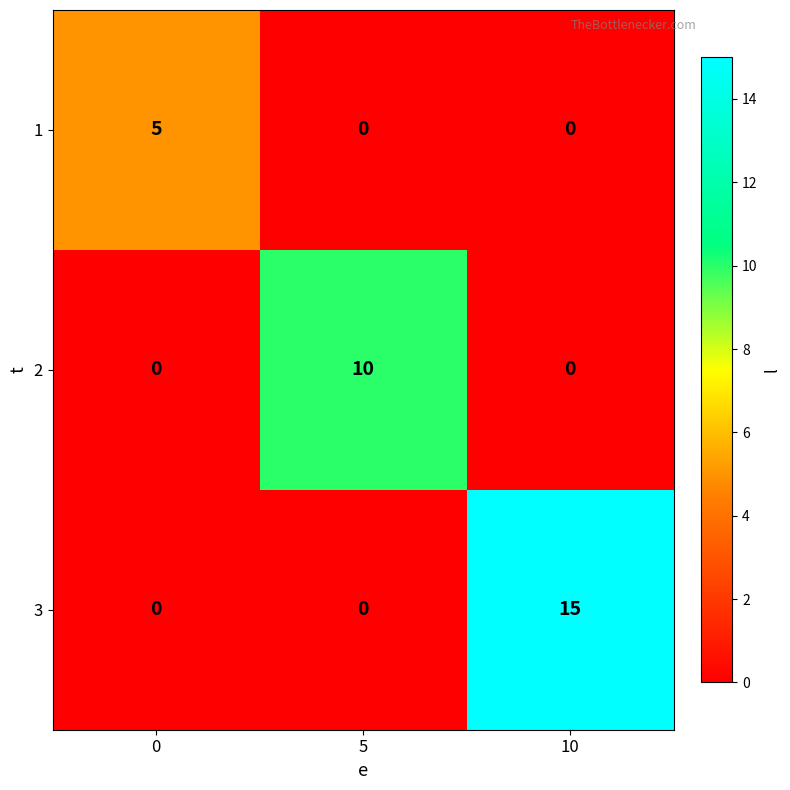

At how many categories does at least one series exceed 0?

3